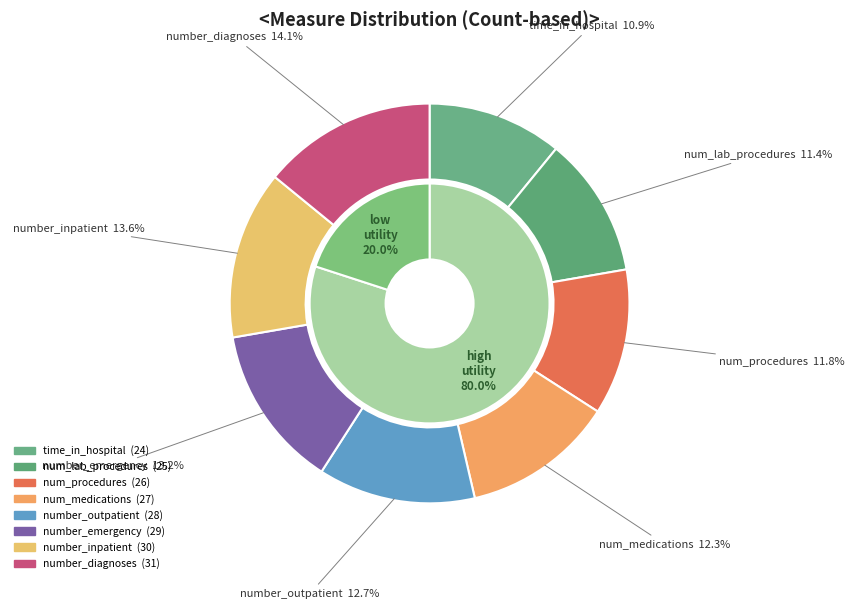

Which slice is the largest?

number_diagnoses